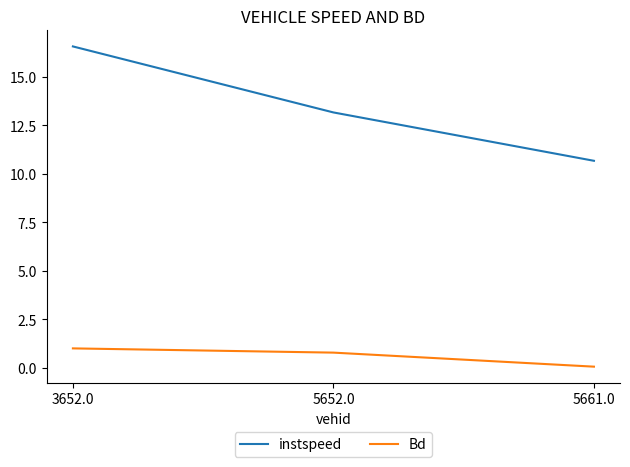

Which series changed the most between 3652.0 and 5652.0?

instspeed